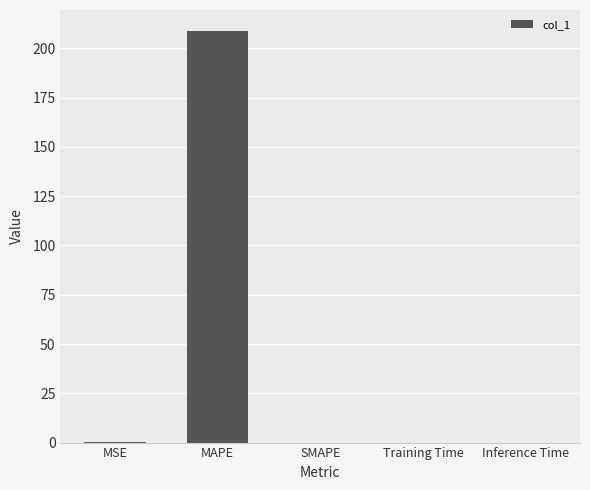

What is the maximum value shown in the chart?

209.0